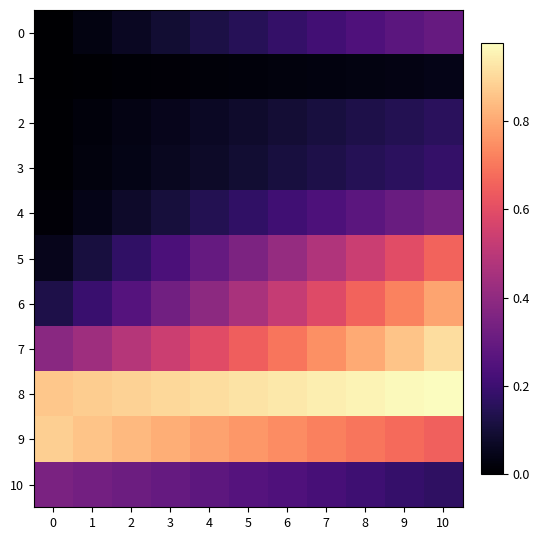

At which category does the chart reach its peak across all series?

10